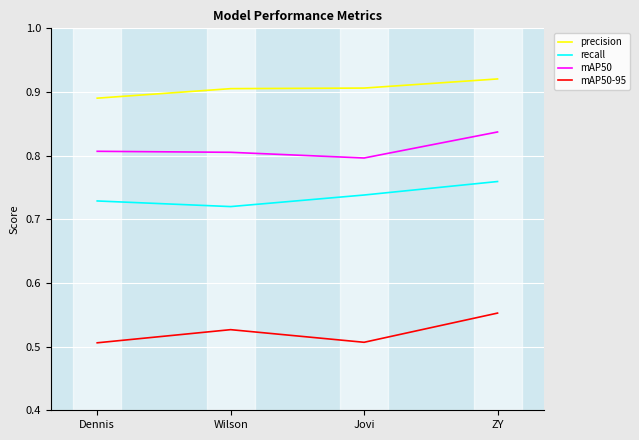

True or false: mAP50-95 and recall intersect in this chart.

False